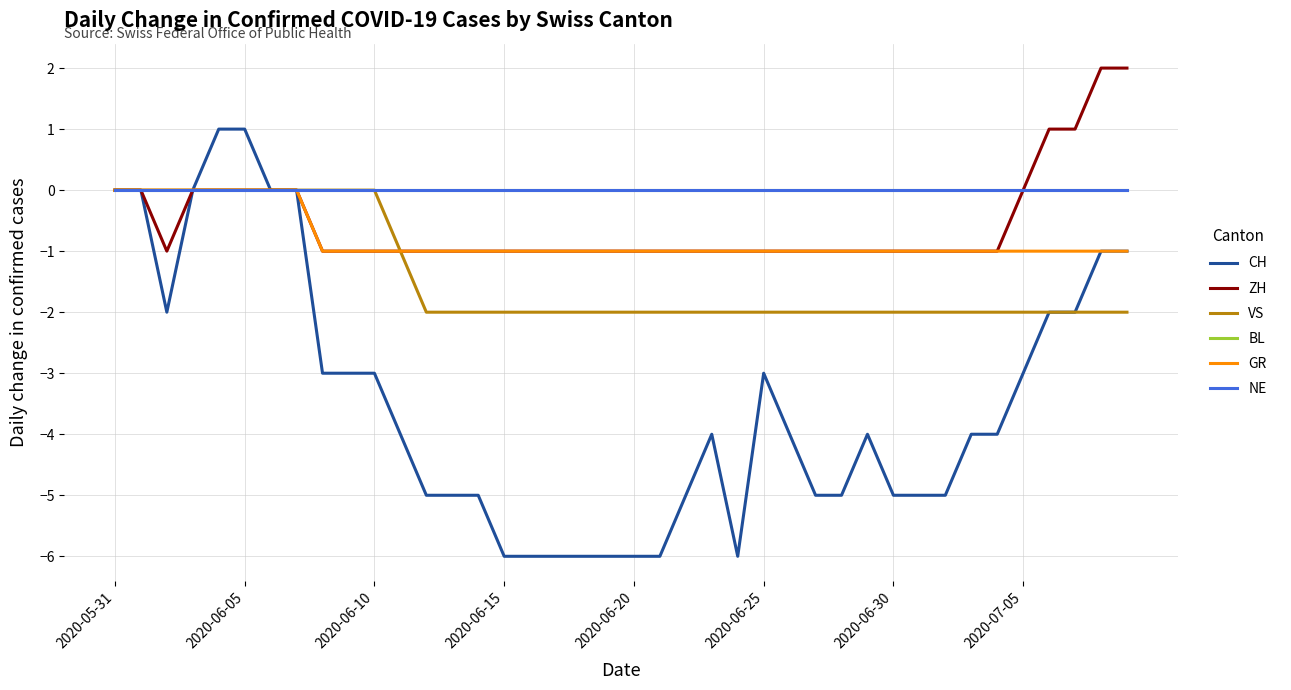

True or false: CH and NE intersect in this chart.

False